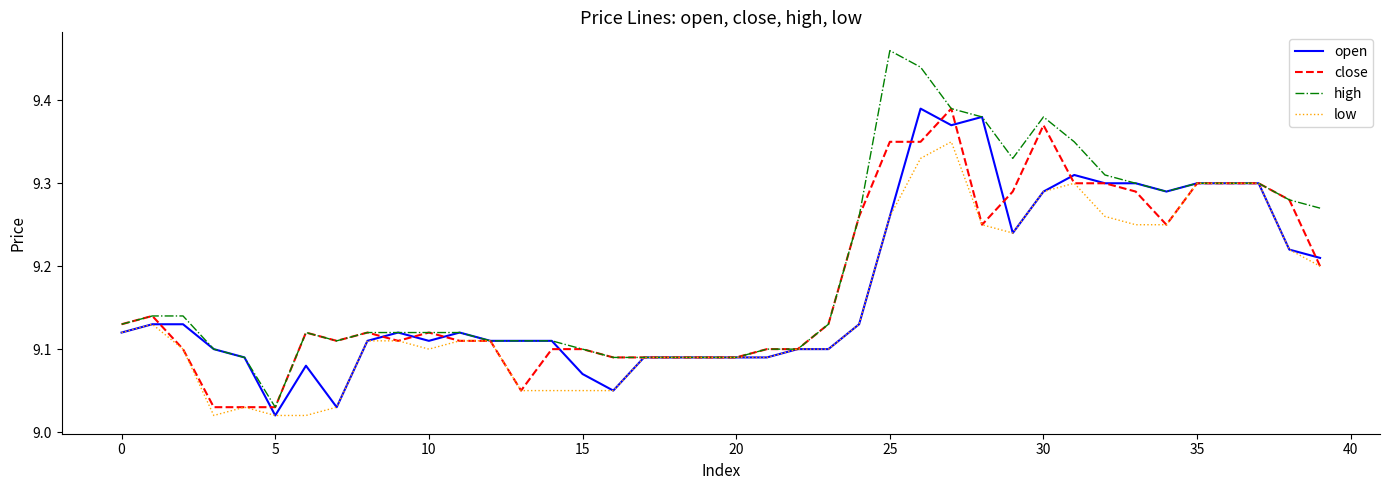

Which series has the widest spread of values?

high